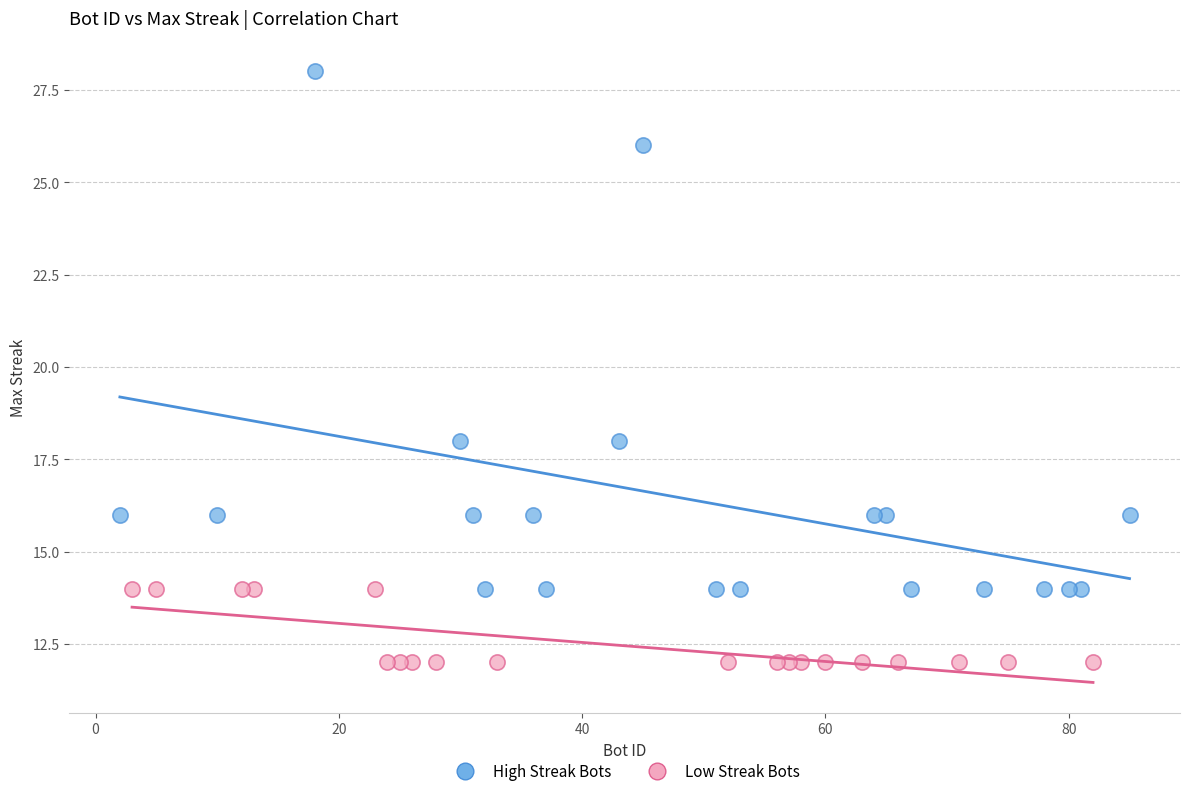

Which series reaches the minimum Y coordinate?

Low Streak Bots